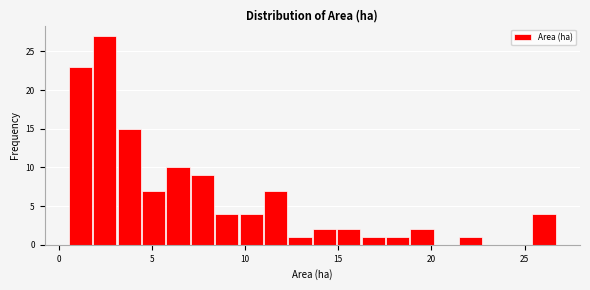

Around what value on the x-axis is the tallest bar? Give the approximate position of its centre, as read against the axis.

2.5